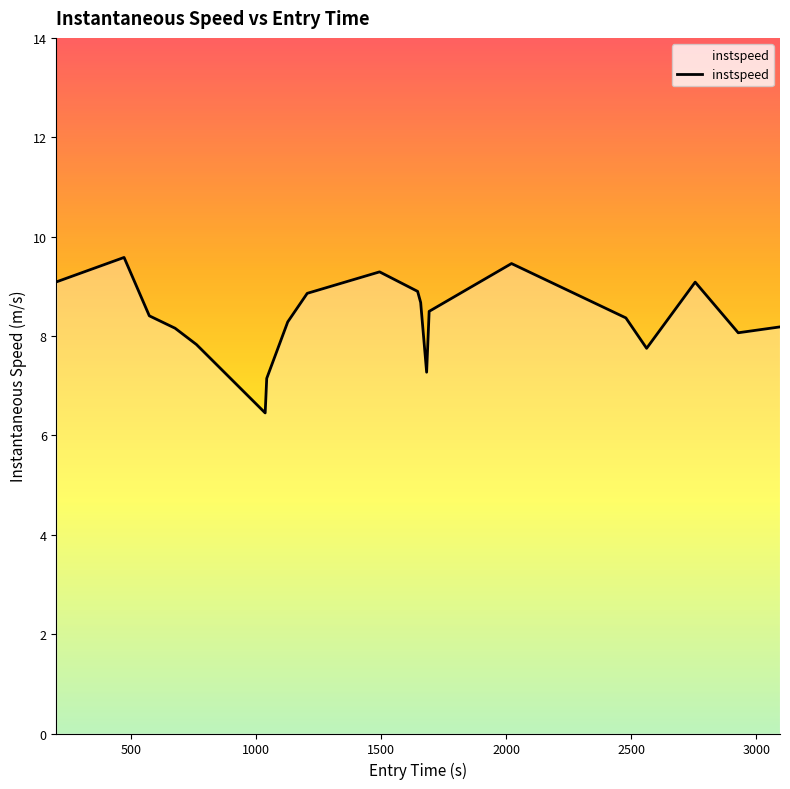

What is the sum of all values?

167.3